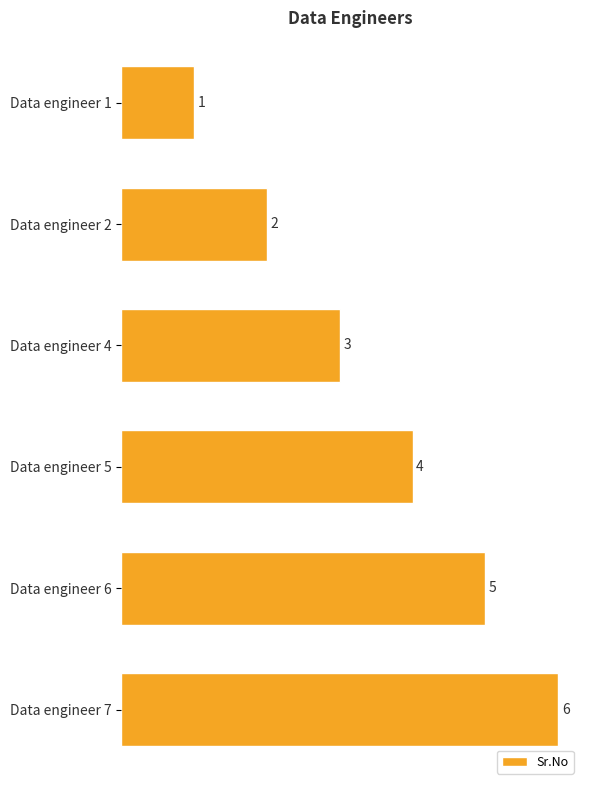

Where is the data nearest to the value 3?

Data engineer 4